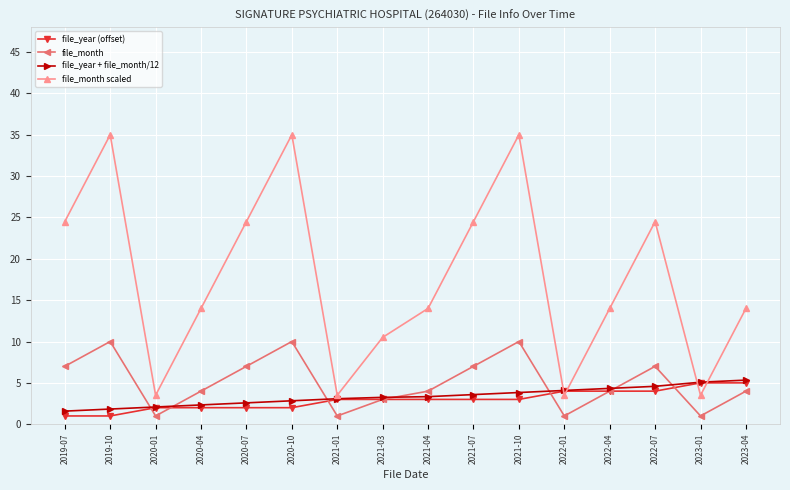

Which series has the largest range (max minus min)?

file_month scaled